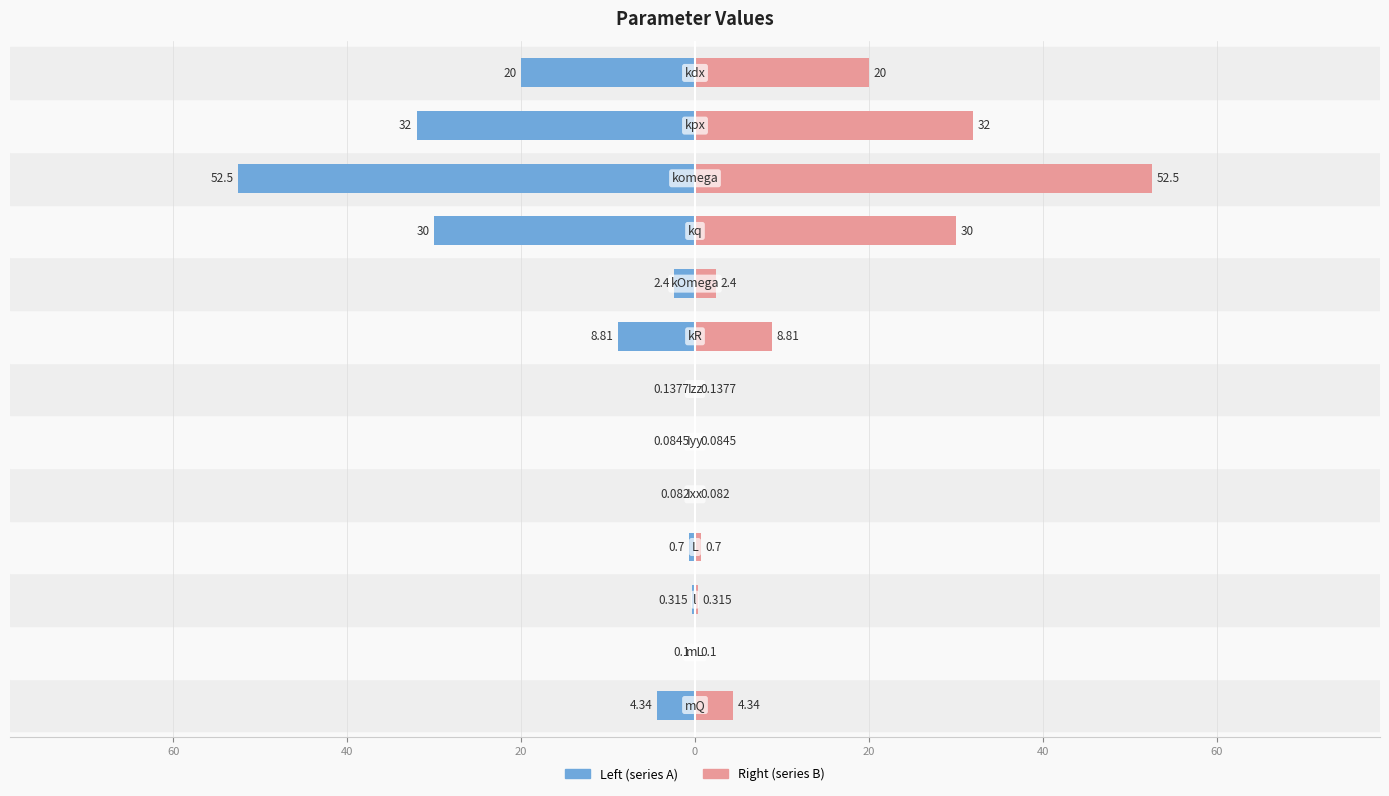

Which series has the widest spread of values?

Left (series A)